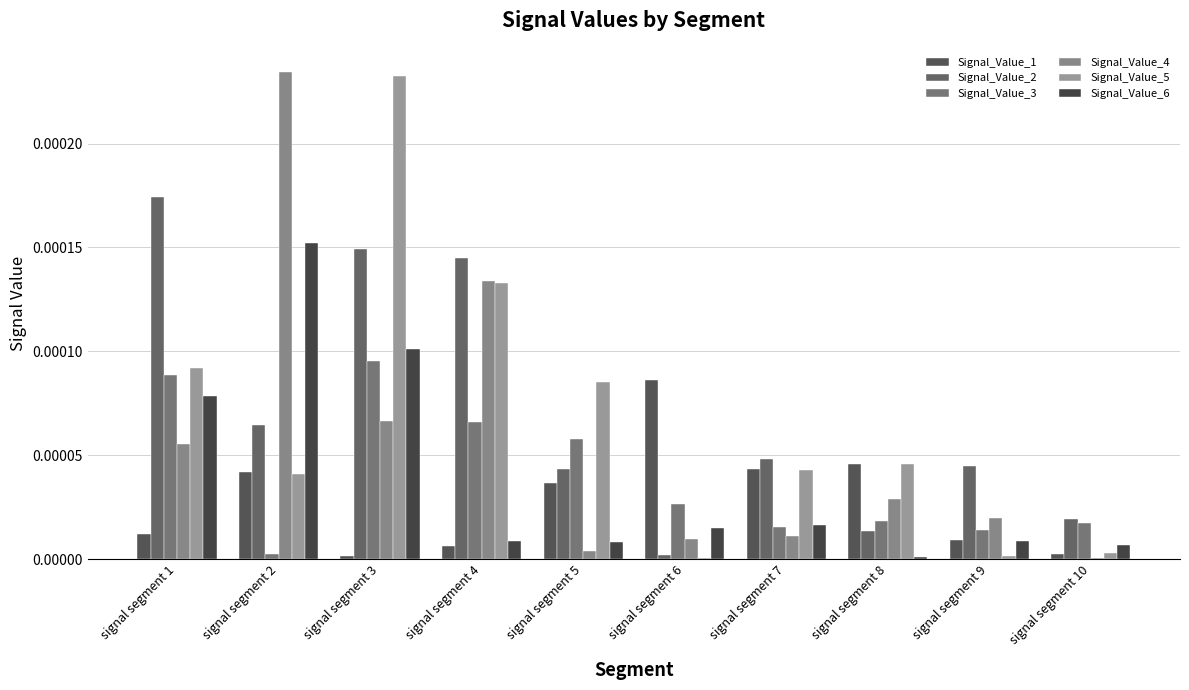

Is it true that Signal_Value_6 equals 0.0 at signal segment 5?

False